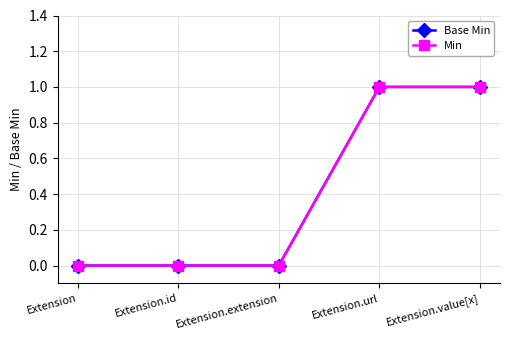

The value of Base Min at Extension.extension is 0. True or false?

True